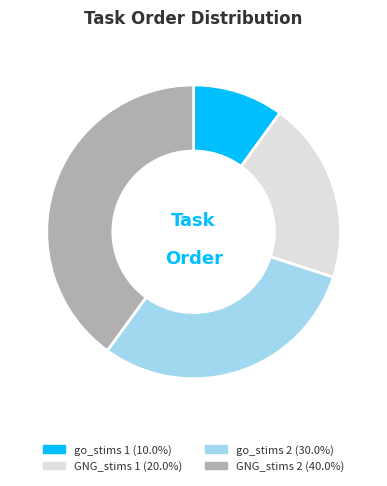

Is there any slice that represents more than half of the pie?

No